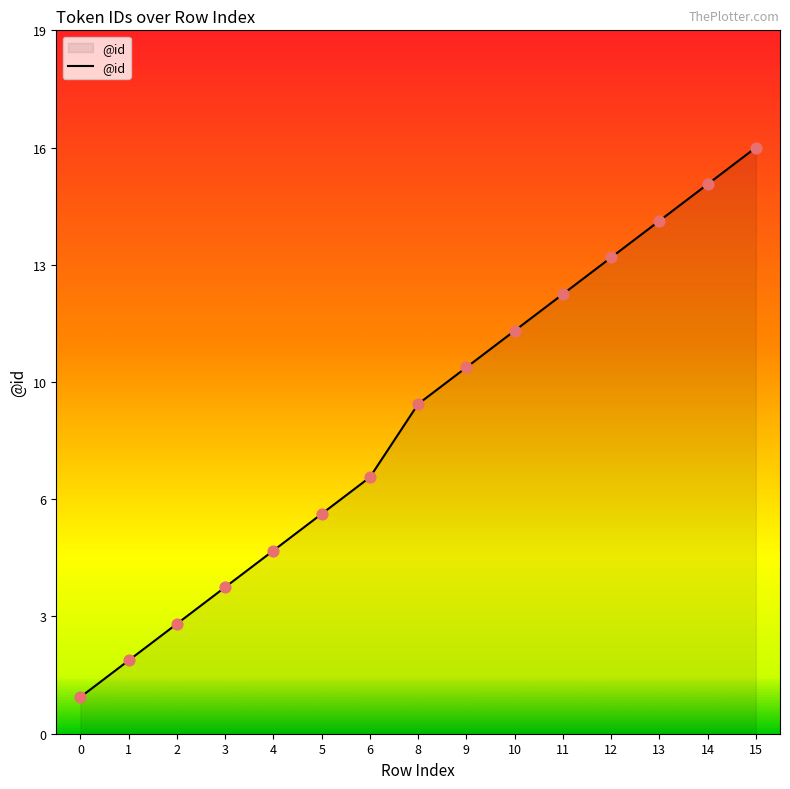

Is this an area chart (filled region under the line)?

Yes